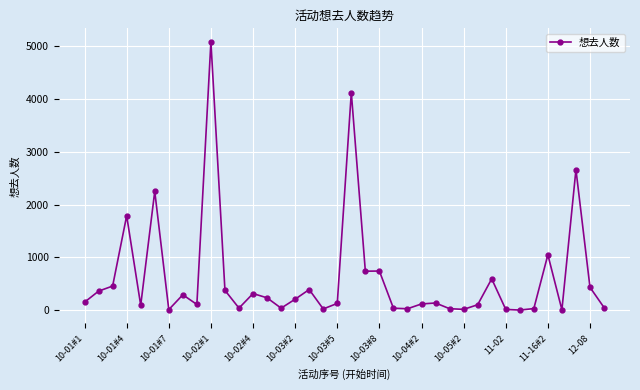

What is the difference between the second highest and minimum values?

4125